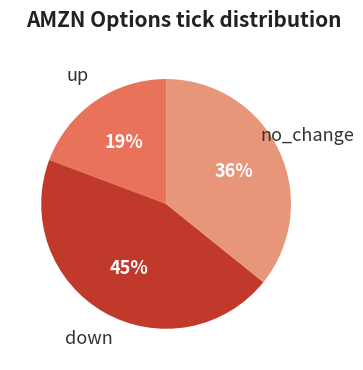

To the nearest percent, what is the average slice percentage?

33%